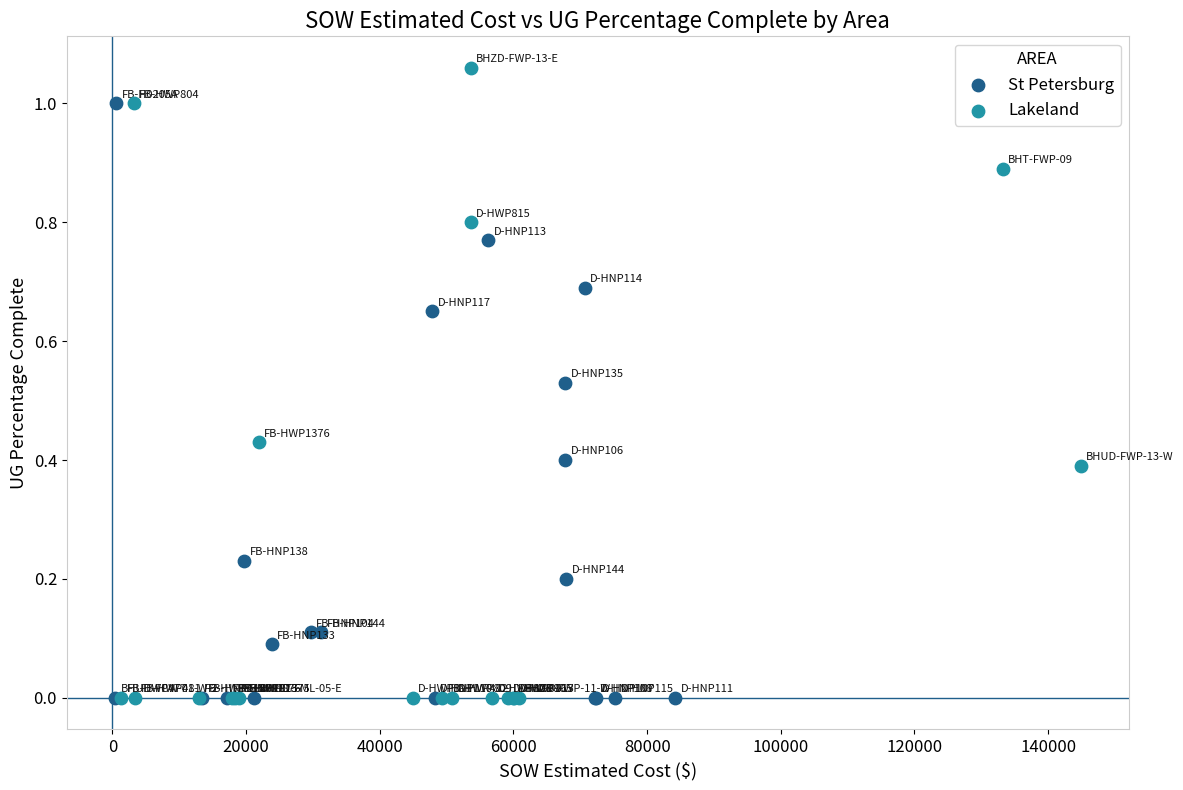

Which series has the widest spread of Y values?

Lakeland